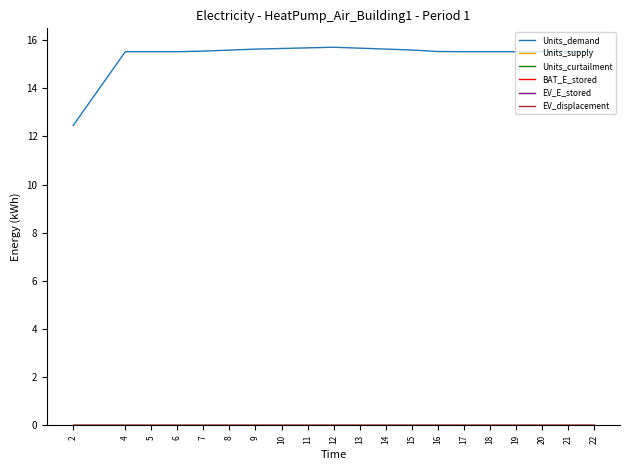

Reading left to right, what are all the values shown in this chart?

Units_demand: 2=12.5	4=15.5	5=15.5	6=15.5	7=15.5	8=15.6	9=15.6	10=15.7	11=15.7	12=15.7	13=15.7	14=15.6	15=15.6	16=15.5	17=15.5	18=15.5	19=15.5	20=15.5	21=15.5	22=15.5
Units_supply: 2=0.0	4=0.0	5=0.0	6=0.0	7=0.0	8=0.0	9=0.0	10=0.0	11=0.0	12=0.0	13=0.0	14=0.0	15=0.0	16=0.0	17=0.0	18=0.0	19=0.0	20=0.0	21=0.0	22=0.0
Units_curtailment: 2=0.0	4=0.0	5=0.0	6=0.0	7=0.0	8=0.0	9=0.0	10=0.0	11=0.0	12=0.0	13=0.0	14=0.0	15=0.0	16=0.0	17=0.0	18=0.0	19=0.0	20=0.0	21=0.0	22=0.0
BAT_E_stored: 2=0.0	4=0.0	5=0.0	6=0.0	7=0.0	8=0.0	9=0.0	10=0.0	11=0.0	12=0.0	13=0.0	14=0.0	15=0.0	16=0.0	17=0.0	18=0.0	19=0.0	20=0.0	21=0.0	22=0.0
EV_E_stored: 2=0.0	4=0.0	5=0.0	6=0.0	7=0.0	8=0.0	9=0.0	10=0.0	11=0.0	12=0.0	13=0.0	14=0.0	15=0.0	16=0.0	17=0.0	18=0.0	19=0.0	20=0.0	21=0.0	22=0.0
EV_displacement: 2=0.0	4=0.0	5=0.0	6=0.0	7=0.0	8=0.0	9=0.0	10=0.0	11=0.0	12=0.0	13=0.0	14=0.0	15=0.0	16=0.0	17=0.0	18=0.0	19=0.0	20=0.0	21=0.0	22=0.0